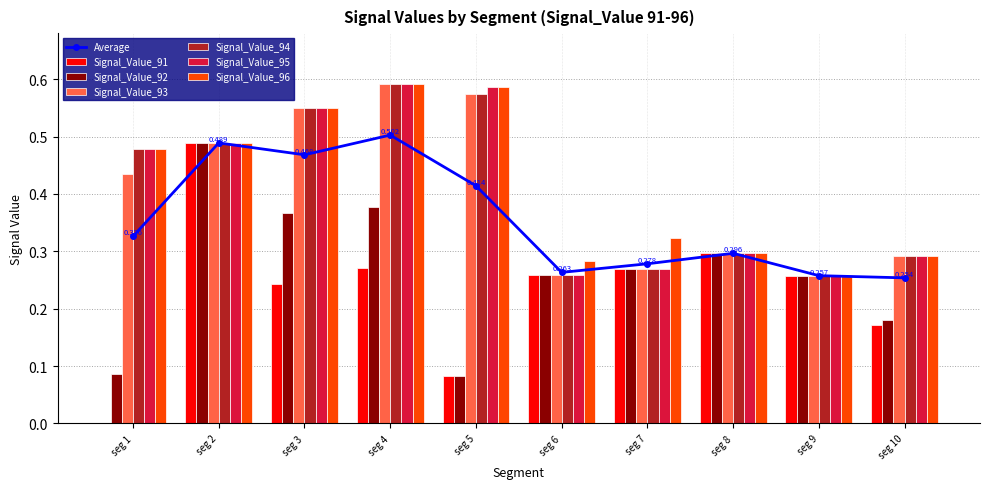

How many bars are there in each group?

6